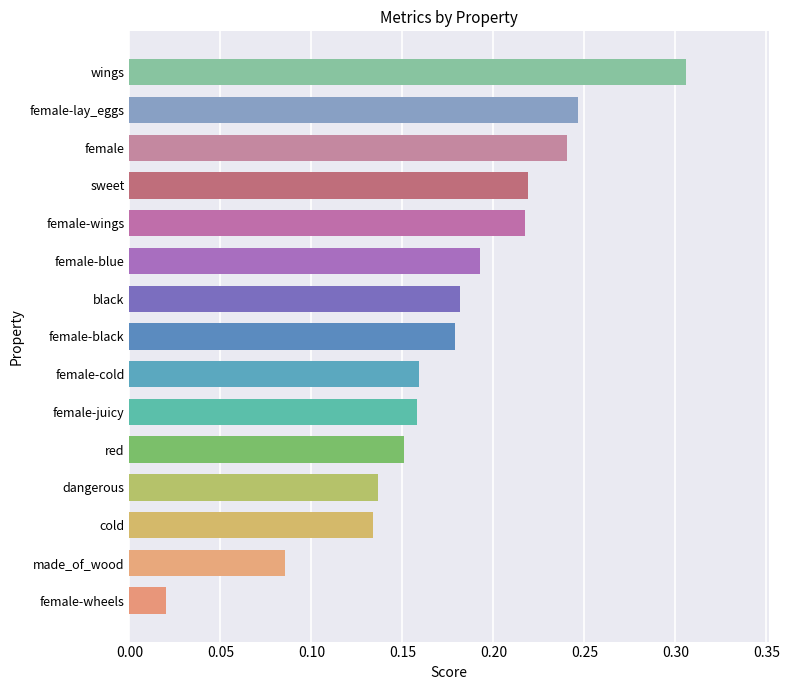

What is the sum of all values?

2.6